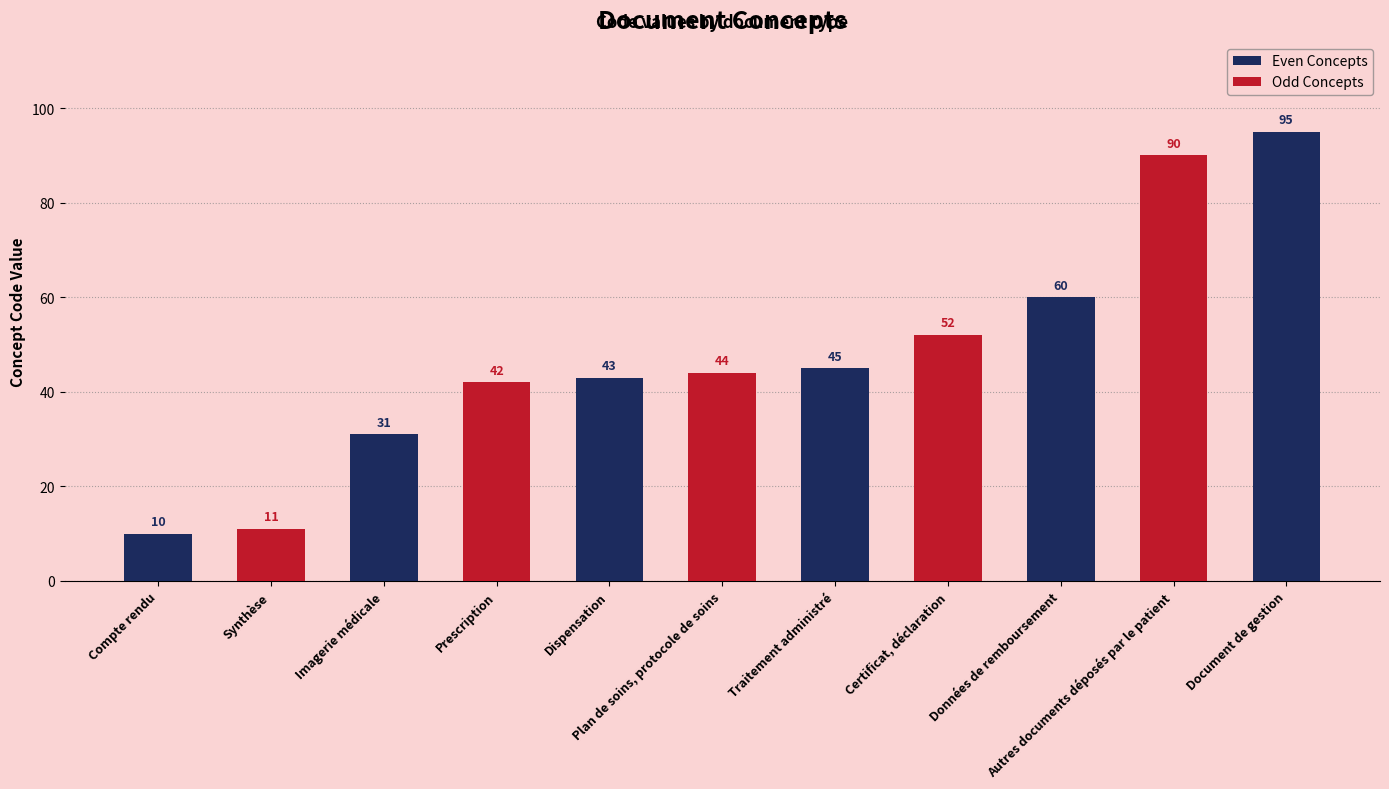

Reading left to right, extract all data points from this chart.

Compte rendu=10	Synthèse=11	Imagerie médicale=31	Prescription=42	Dispensation=43	Plan de soins, protocole de soins=44	Traitement administré=45	Certificat, déclaration=52	Données de remboursement=60	Autres documents déposés par le patient=90	Document de gestion=95